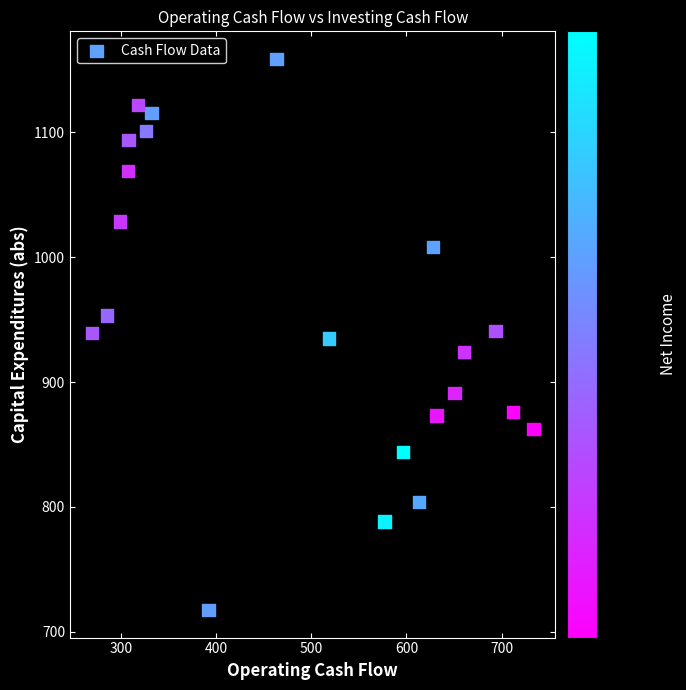

What is the range of Y values (max minus min)?

441.5